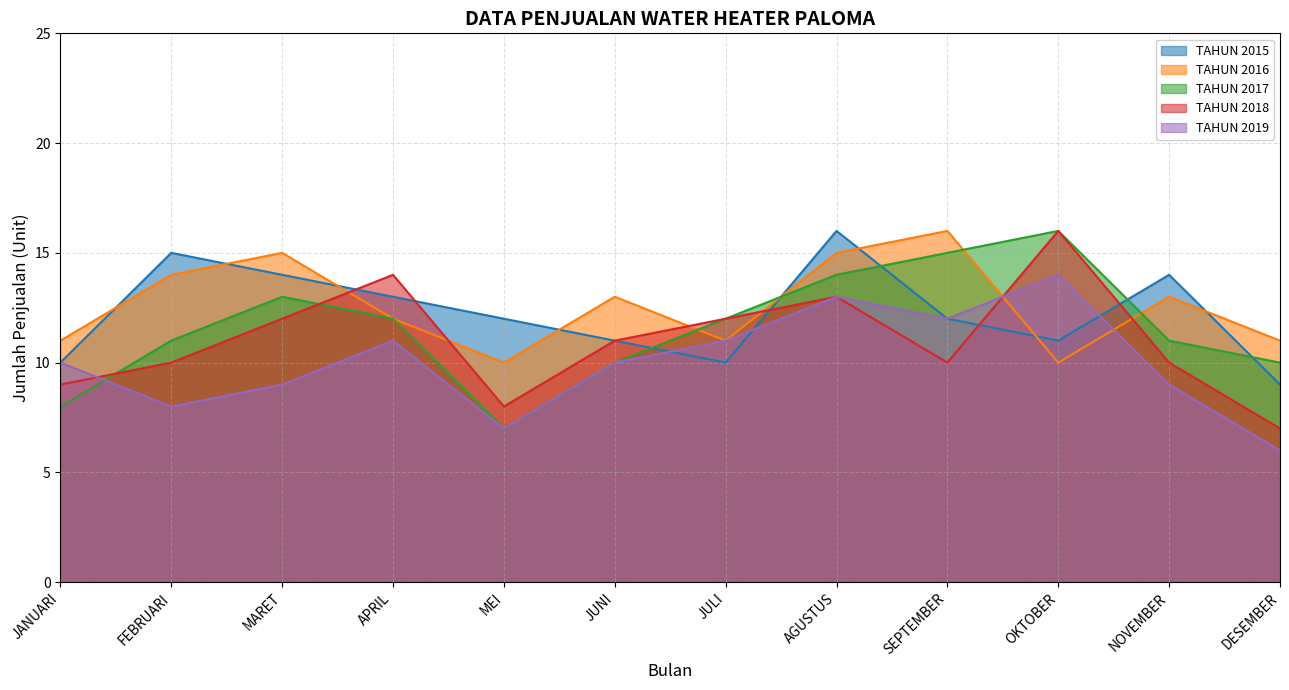

What is the value of the TAHUN 2018 point at the 2nd from the left?

10